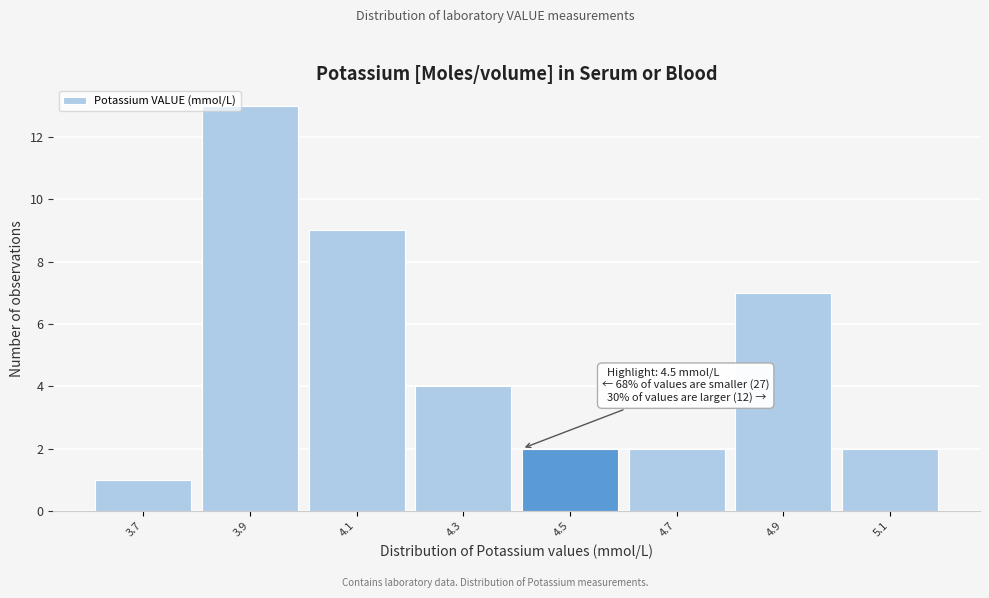

Reading left to right, list all the values displayed in this chart.

1	13	9	4	2	2	7	2